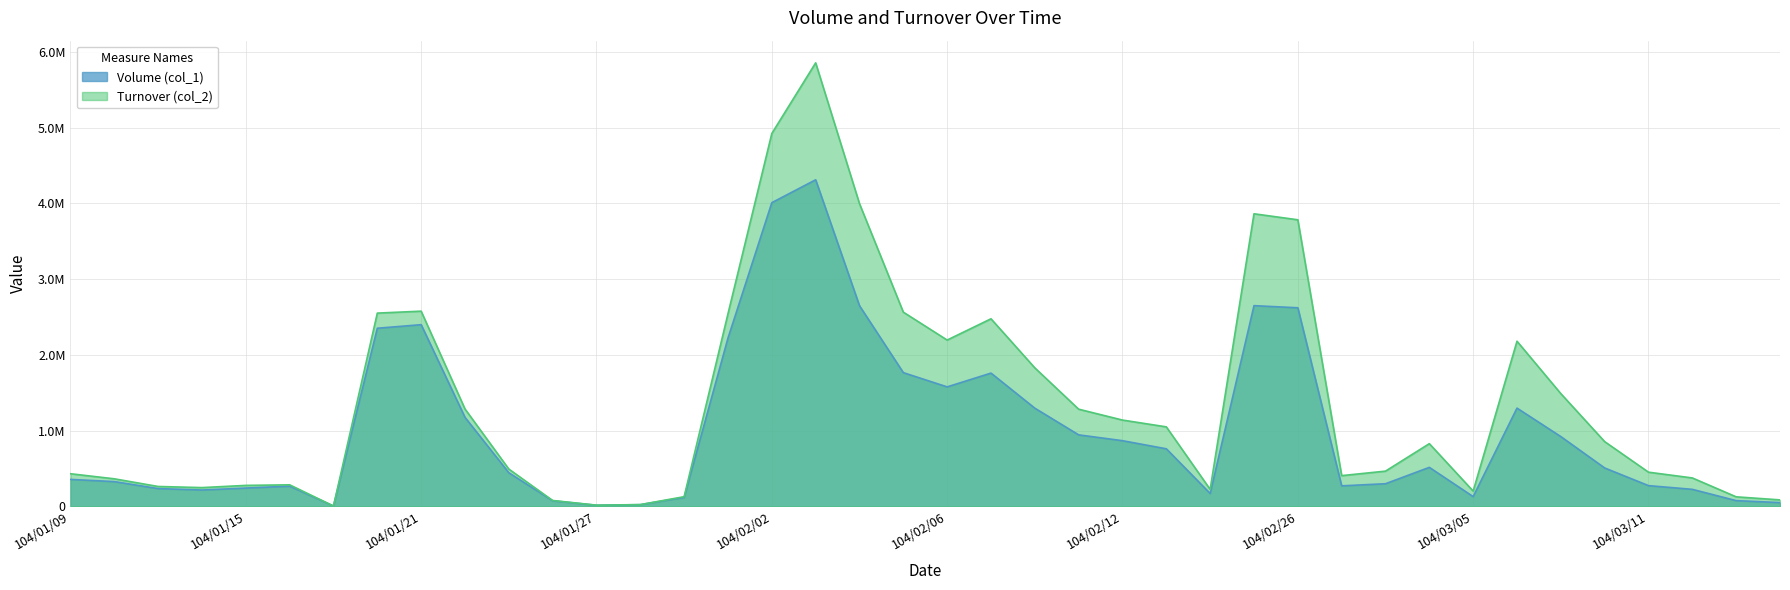

After their last crossing, which series has the higher values: Volume (col_1) or Turnover (col_2)?

Turnover (col_2)